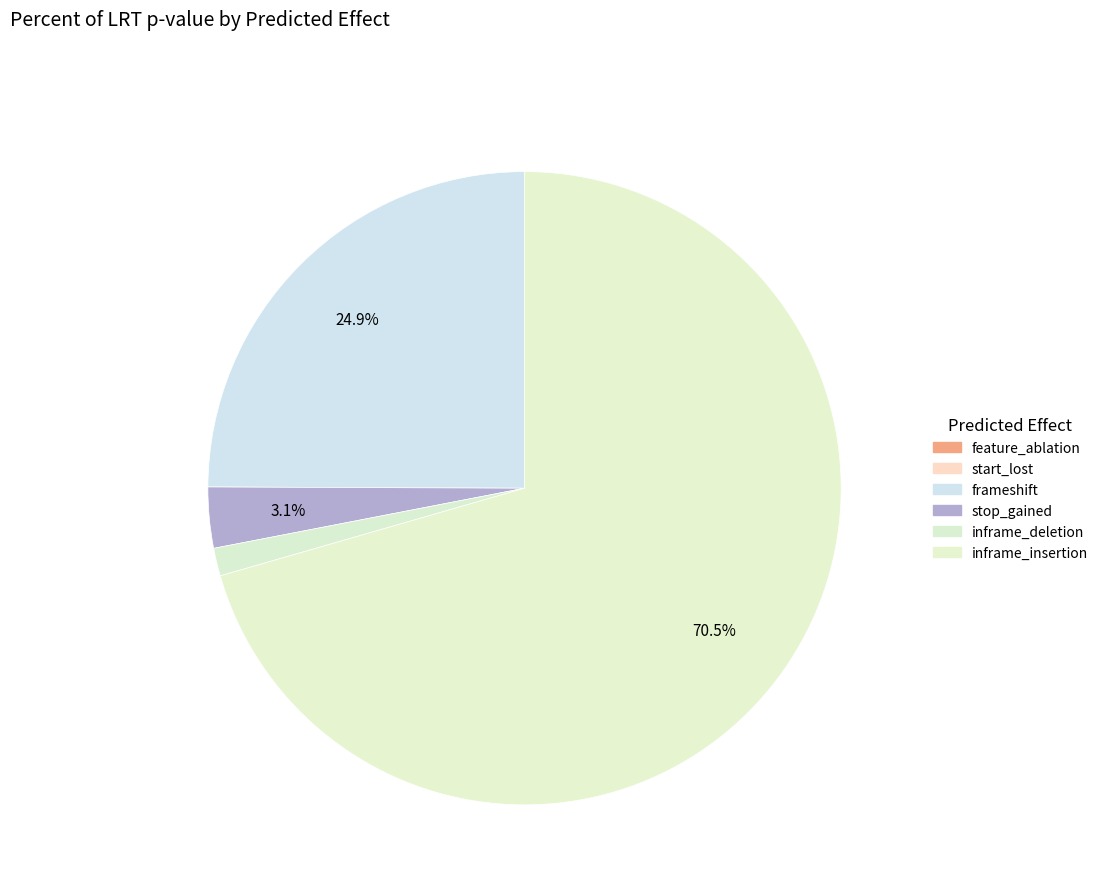

Which category has the smallest portion of the pie?

start_lost